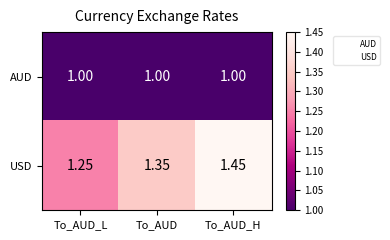

What is the total value across all series at To_AUD?

2.4